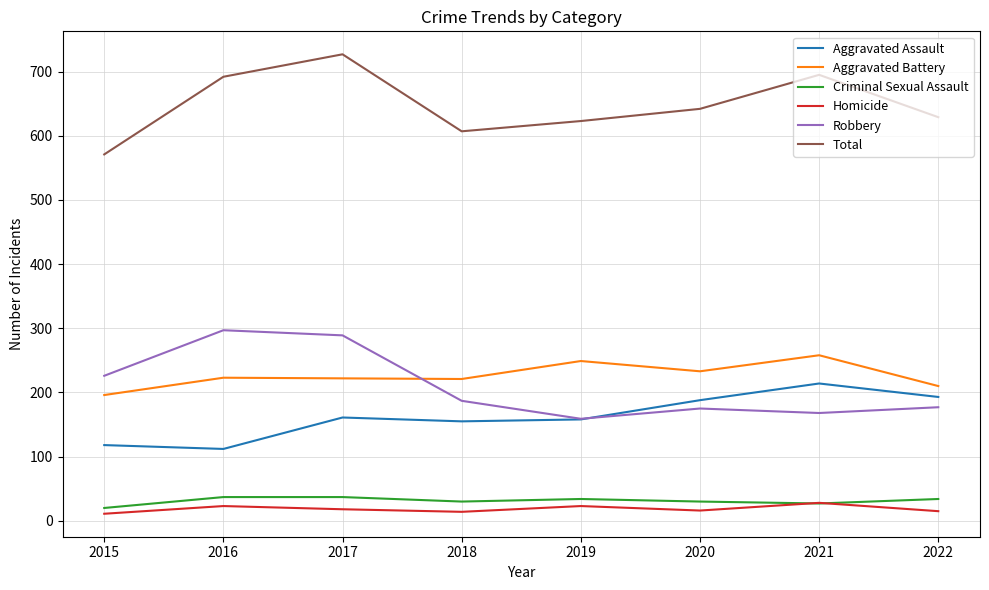

Between 2019 and 2021, which series saw the biggest shift?

Total